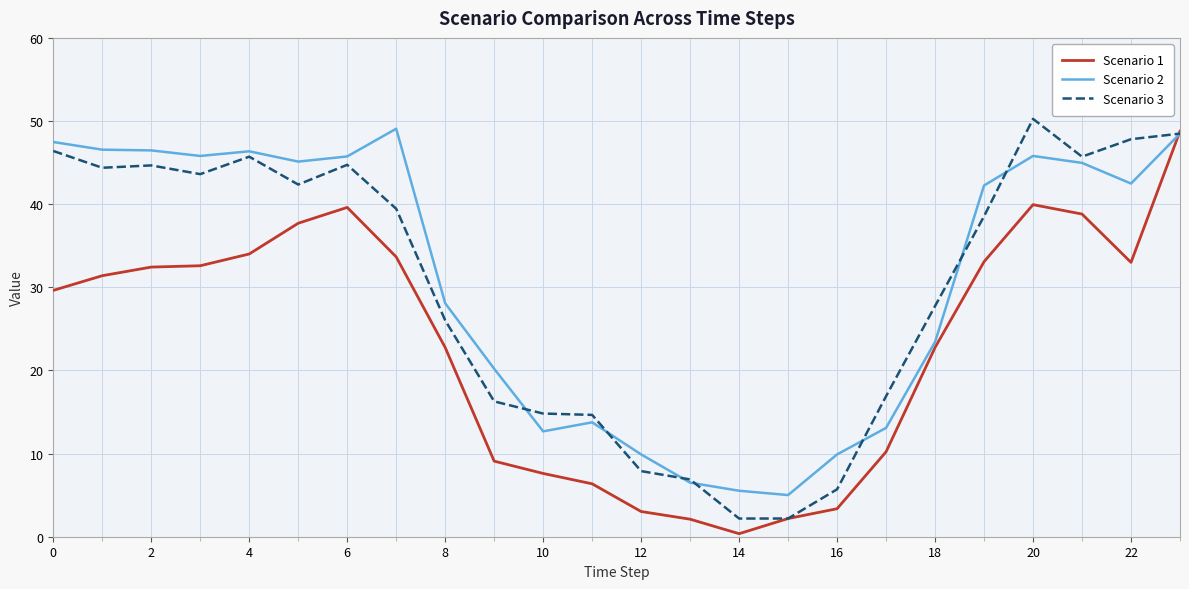

What is the maximum value shown in the chart?

50.3